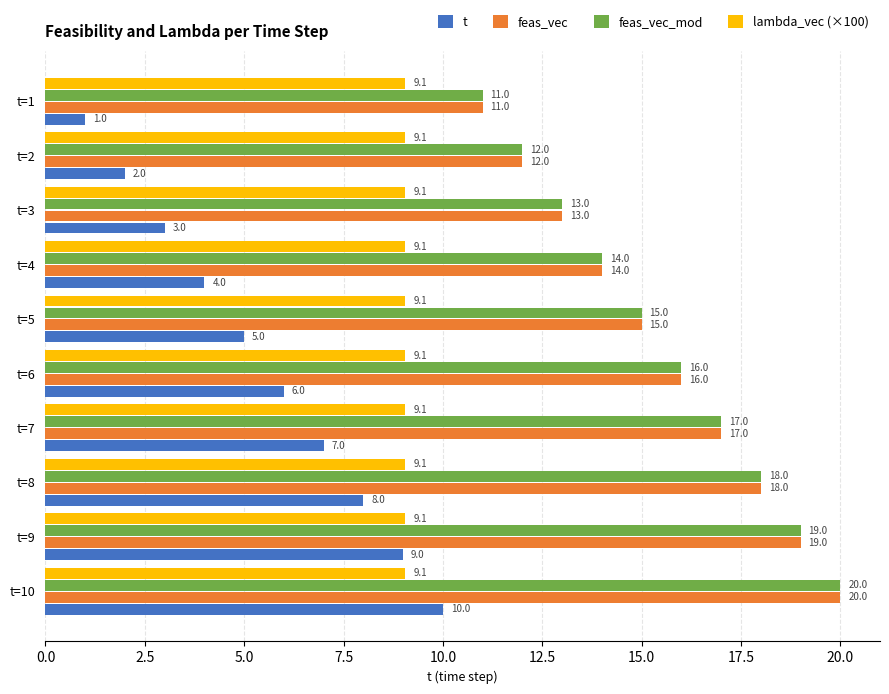

True or false: lambda_vec (×100) has a value of 14.1 at t=5.

False